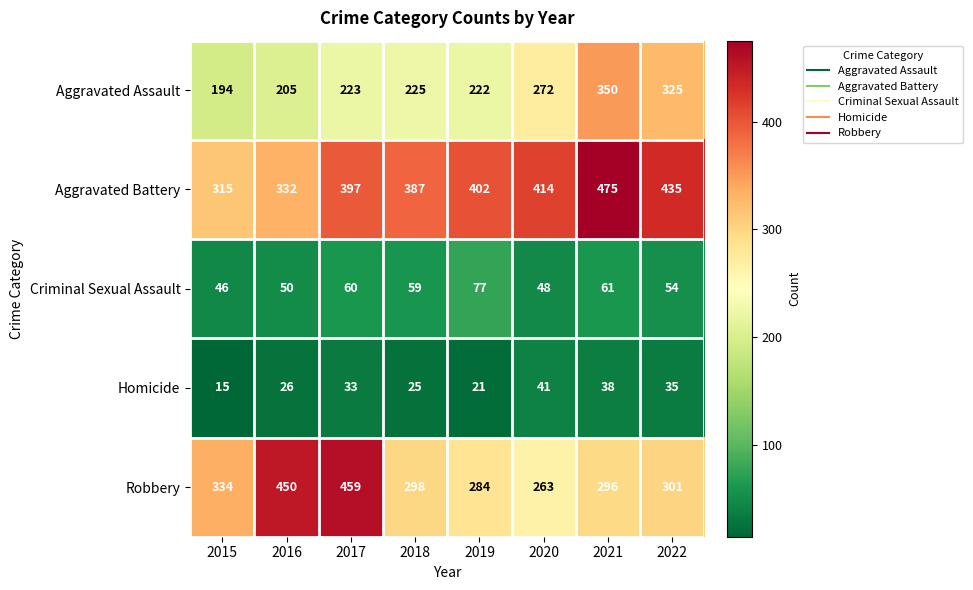

What is the minimum value shown in the chart?

15